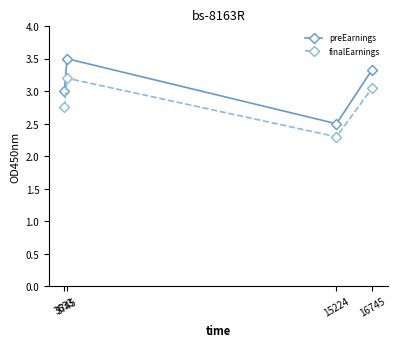

True or false: finalEarnings and preEarnings cross at least once.

False